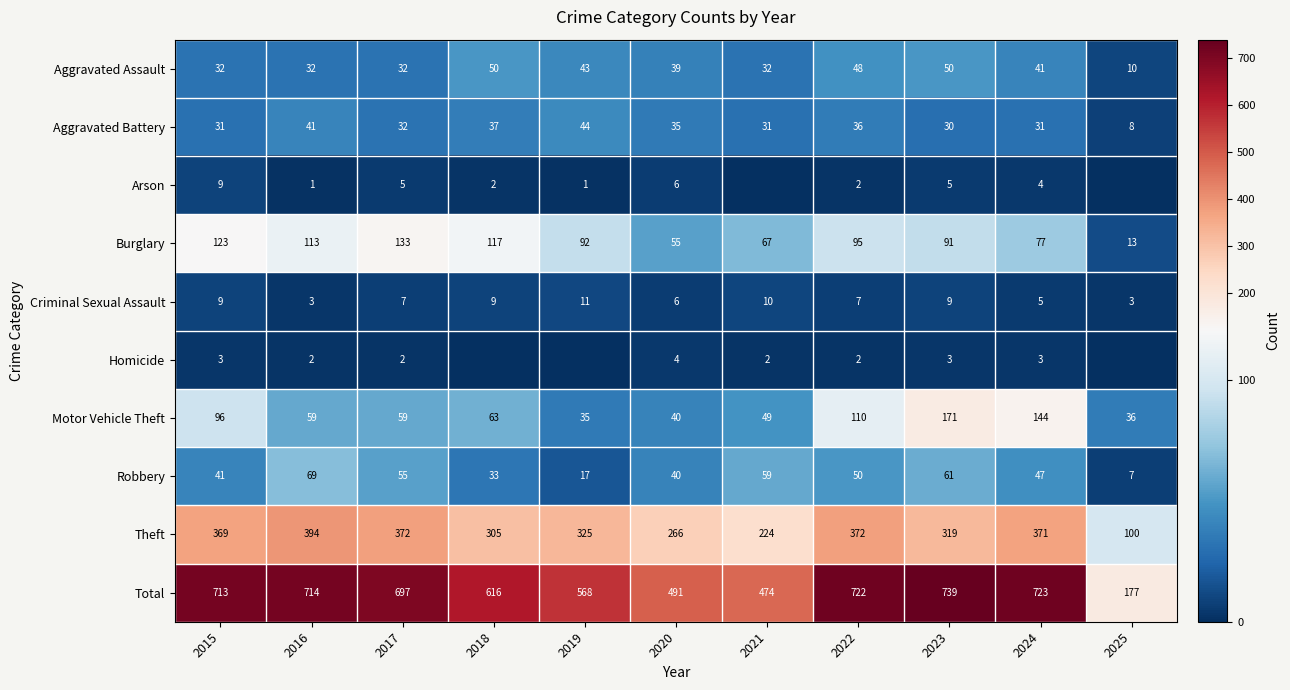

Between 2020 and 2022, which series saw the biggest shift?

Total